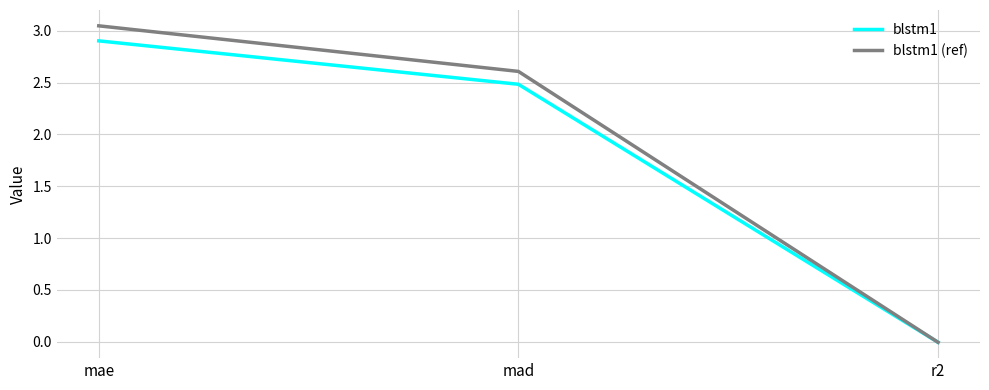

List the series in order of their peak value, highest first.

blstm1 (ref), blstm1